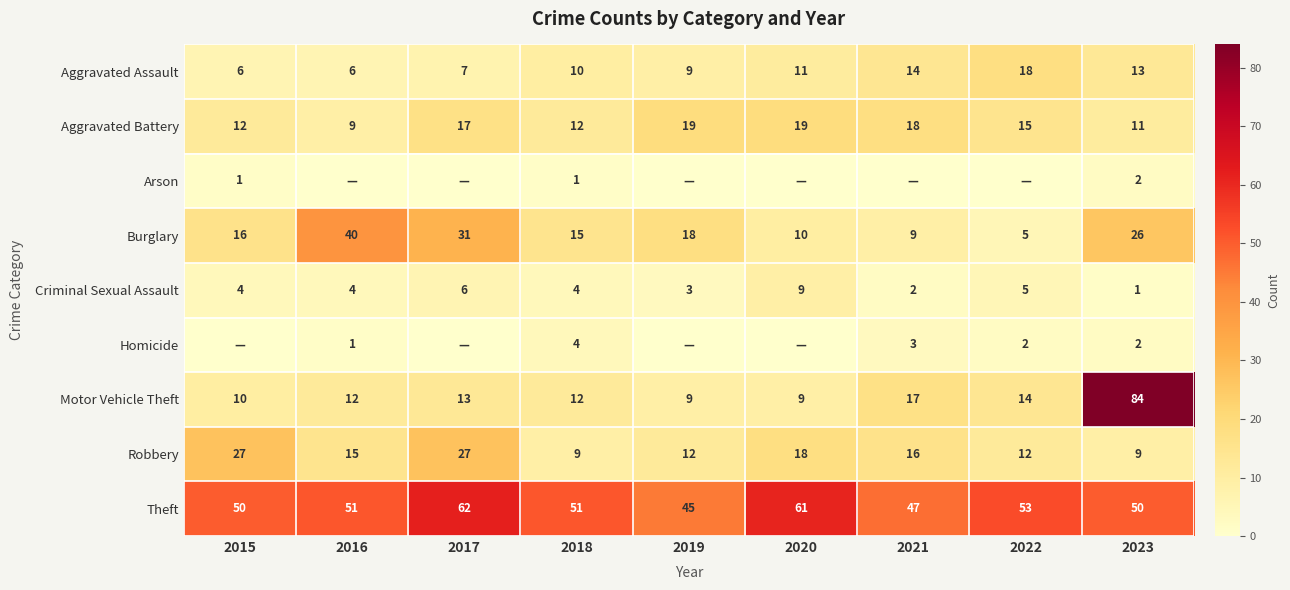

What is the spread (max minus min) of values at 2017?

62